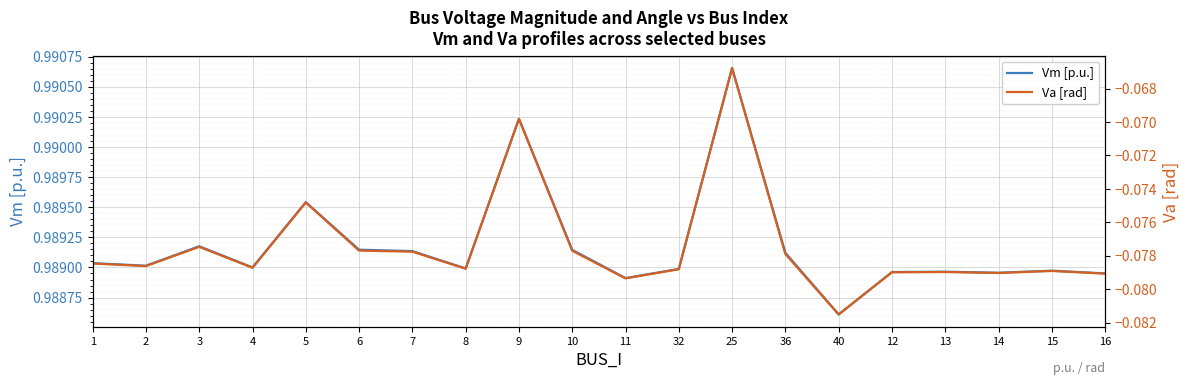

Rank the series at 32 from highest to lowest value.

Vm [p.u.], Va [rad]